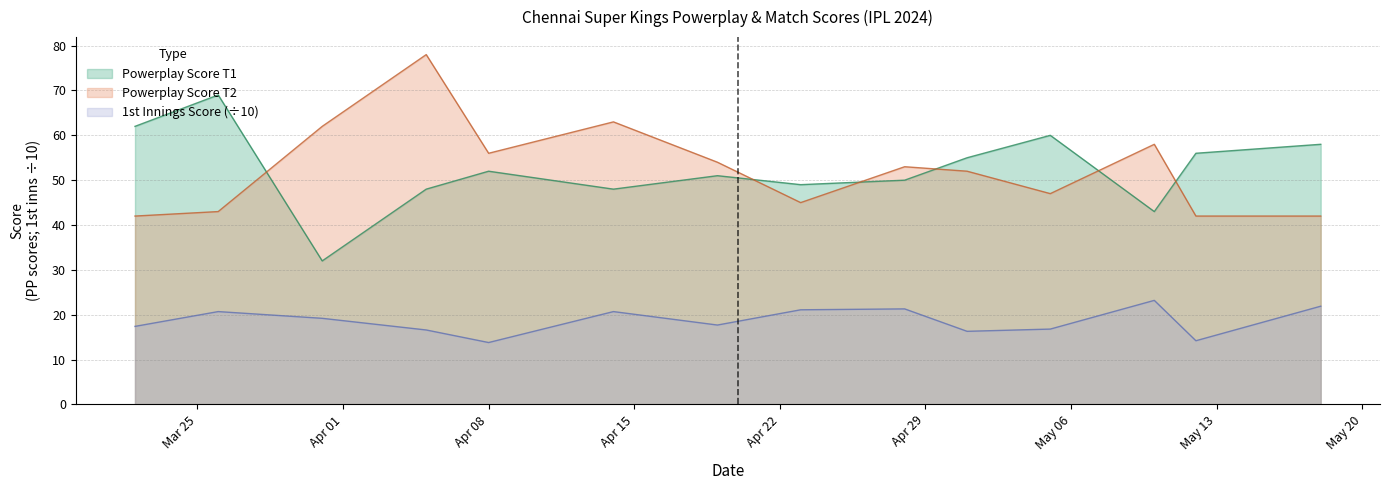

What is the value of the Powerplay Score T2 point at the 10th from the left?

52.0